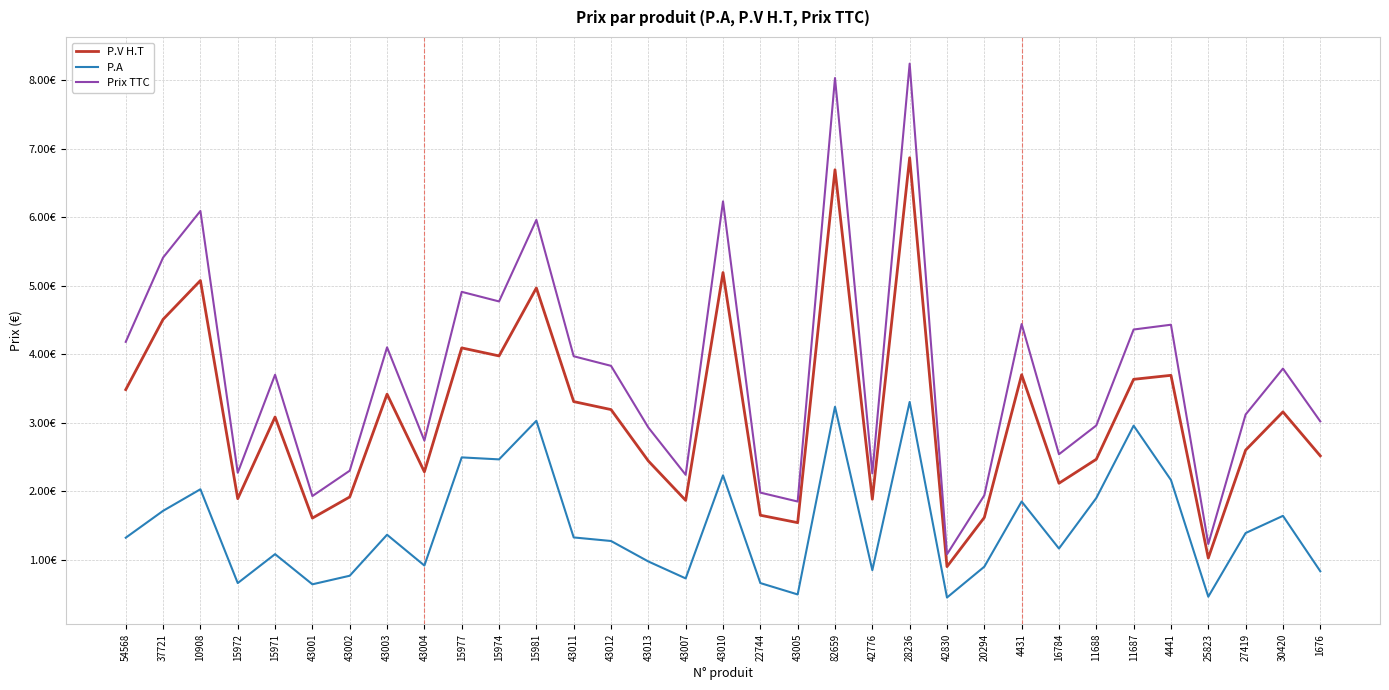

Is this an area chart (filled region under the line)?

No